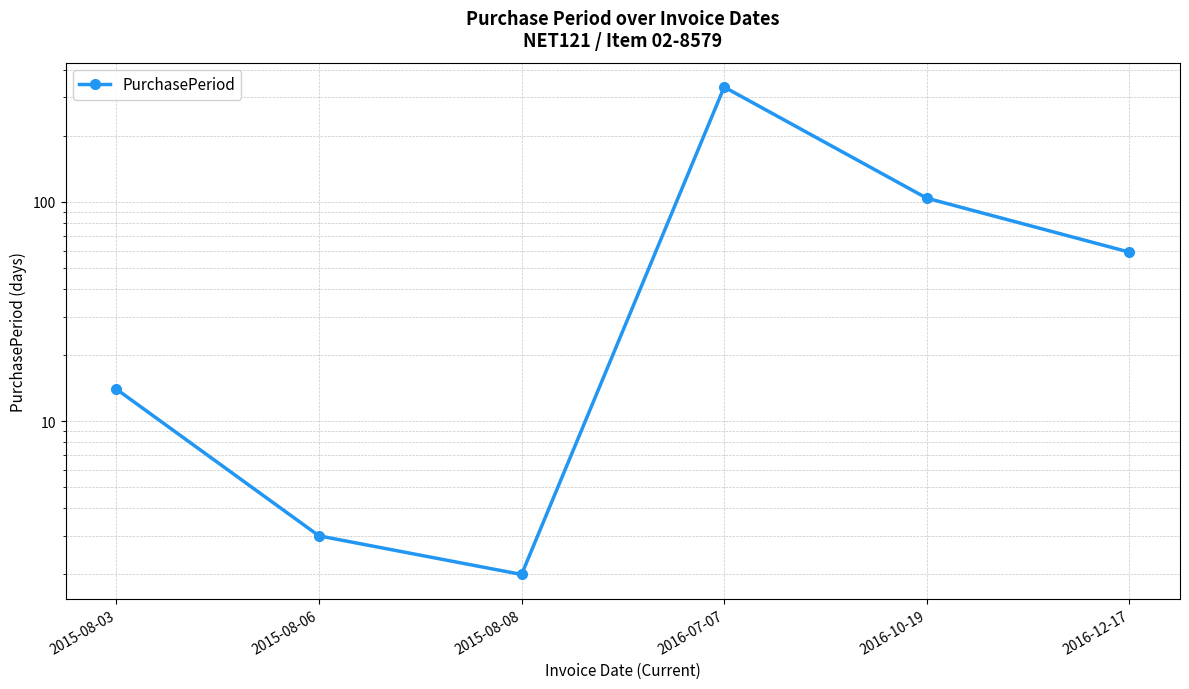

At which category does the data reach its first local valley?

2015-08-08